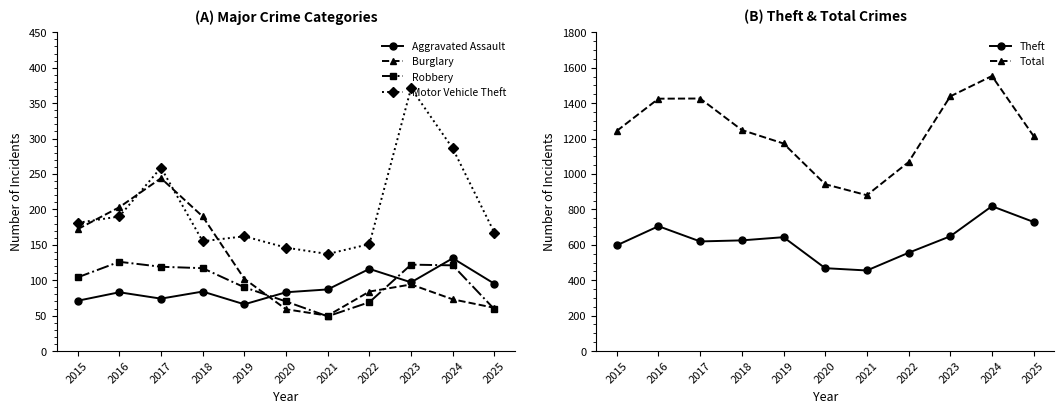

True or false: Theft and Motor Vehicle Theft intersect in this chart.

False